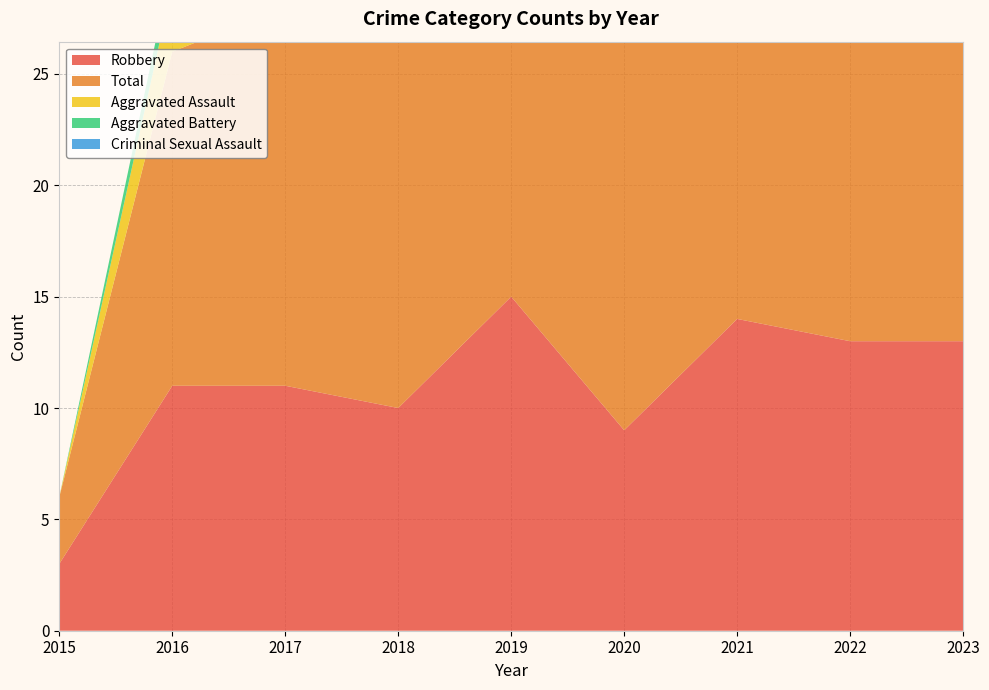

Reading right to left, list all the values displayed in this chart.

Robbery: 13	13	14	9	15	10	11	11	3
Total: 16	23	18	21	20	21	17	15	3
Aggravated Assault: 1	4	0	6	1	3	3	3	0
Aggravated Battery: 2	4	3	5	1	8	3	1	0
Criminal Sexual Assault: 0	2	1	1	2	0	0	0	0